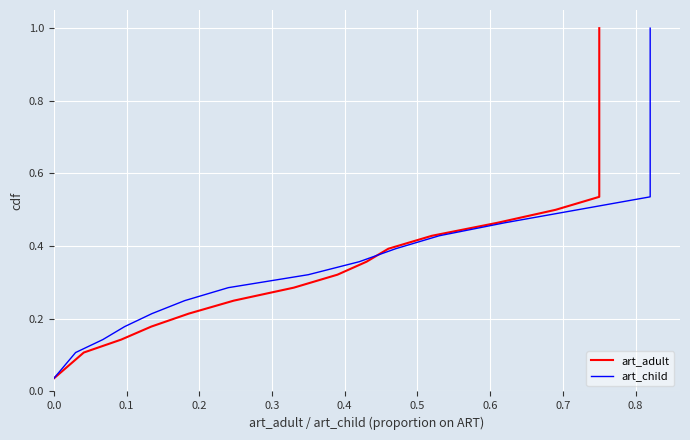

What are all the series names shown in the legend?

art_adult, art_child